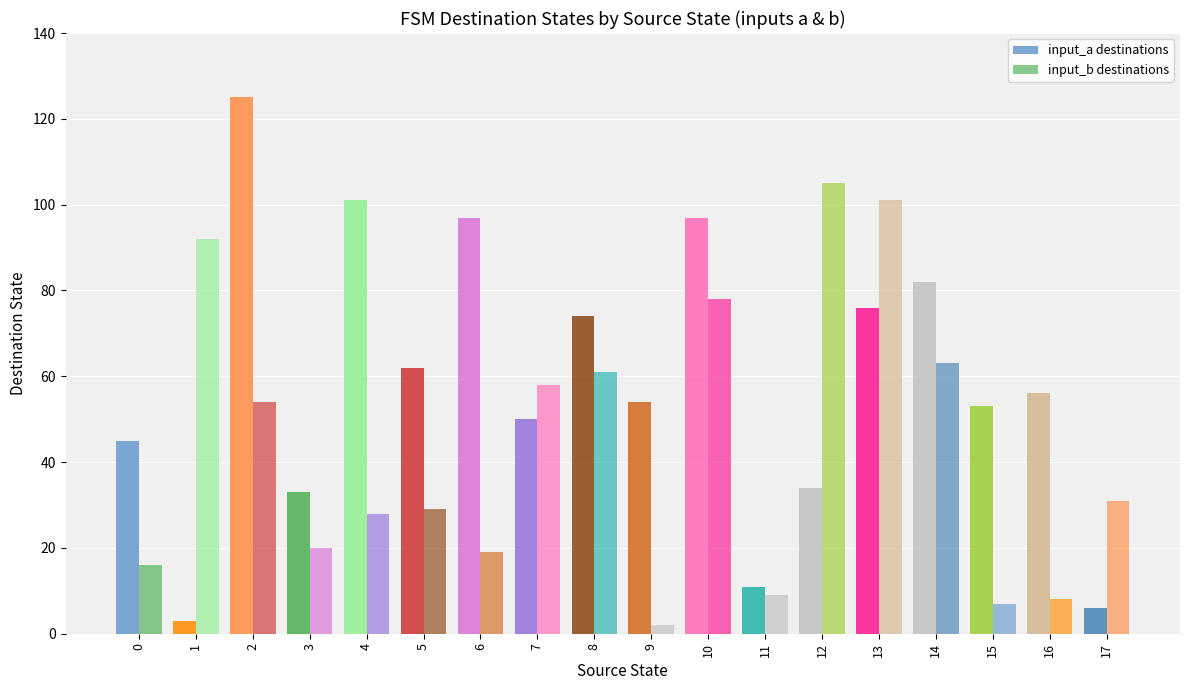

How many groups of bars are there?

18